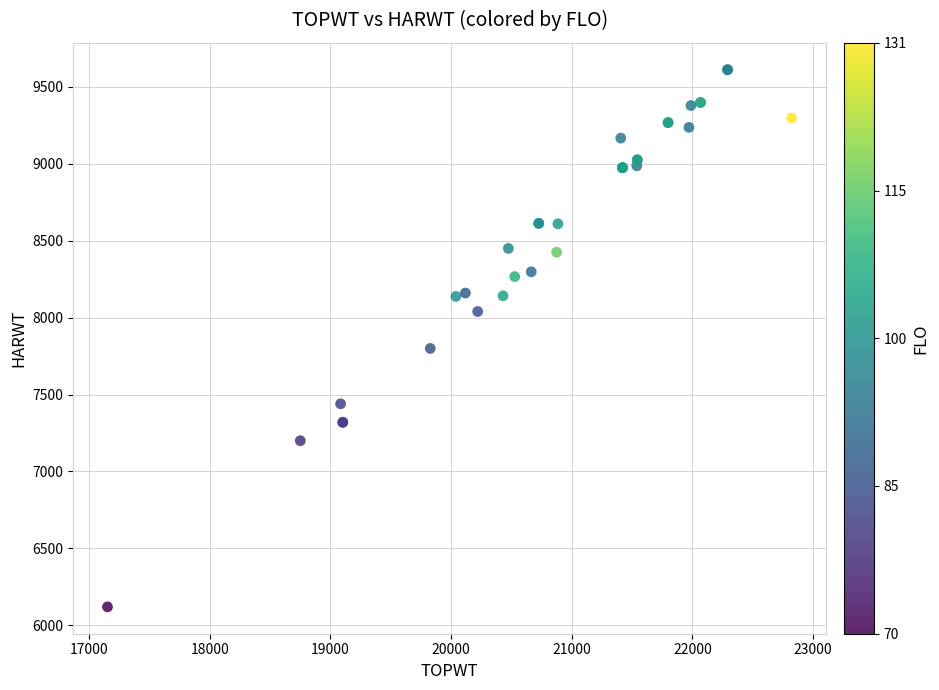

What Y value in the scatter plot is closest to 7866?

7800